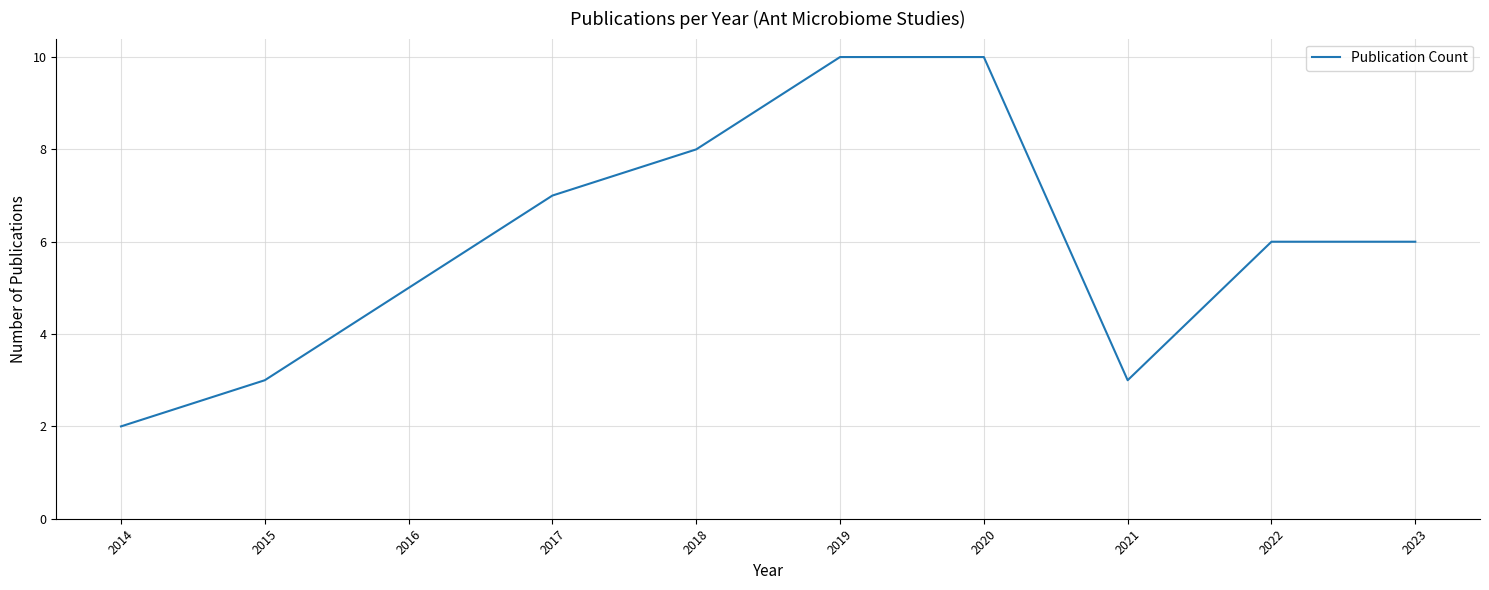

What is the difference between the second highest and second lowest values?

7